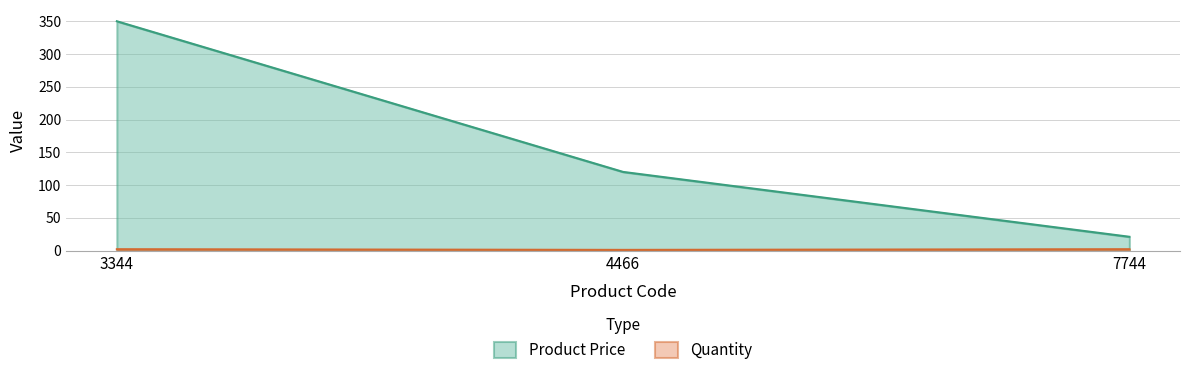

Reading right to left, list all the values displayed in this chart.

Product Price: 21	120	350
Quantity: 2	1	2